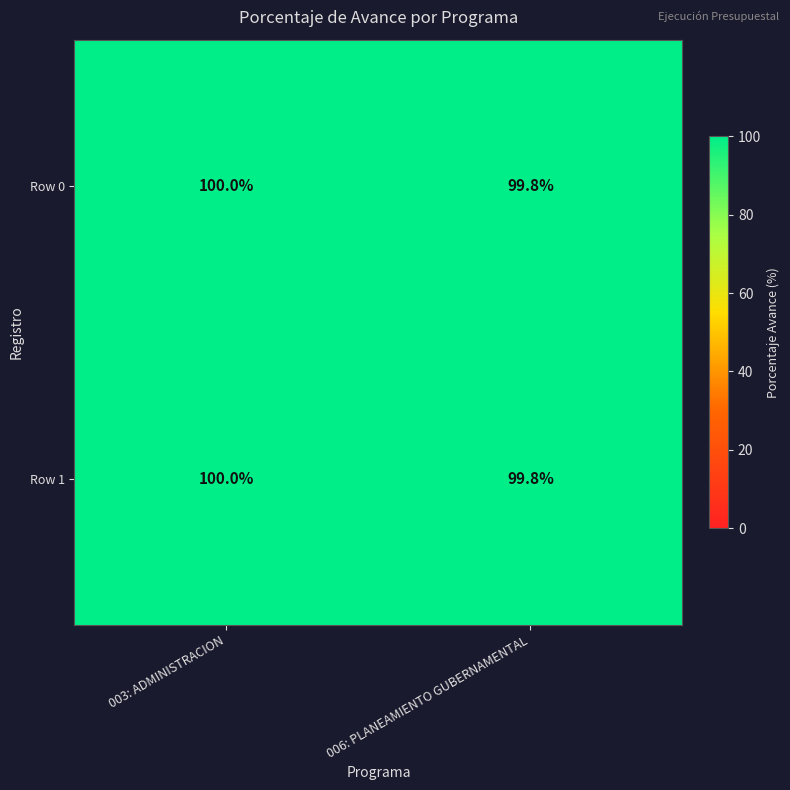

At which label is Row 0 closest to 99?

006: PLANEAMIENTO GUBERNAMENTAL